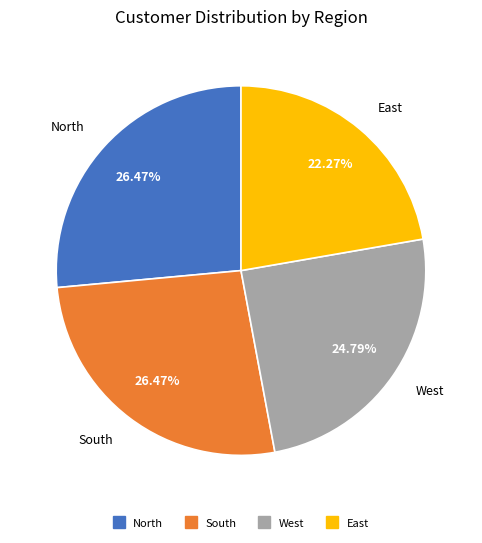

Between South and West, which is larger?

South